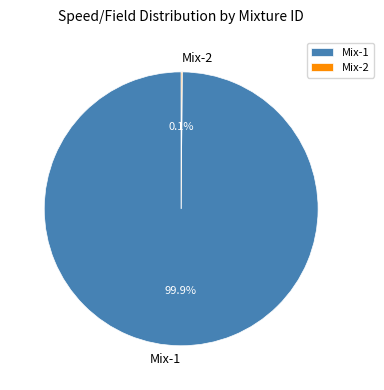

What portion of the pie excludes Mix-1?

0.1%